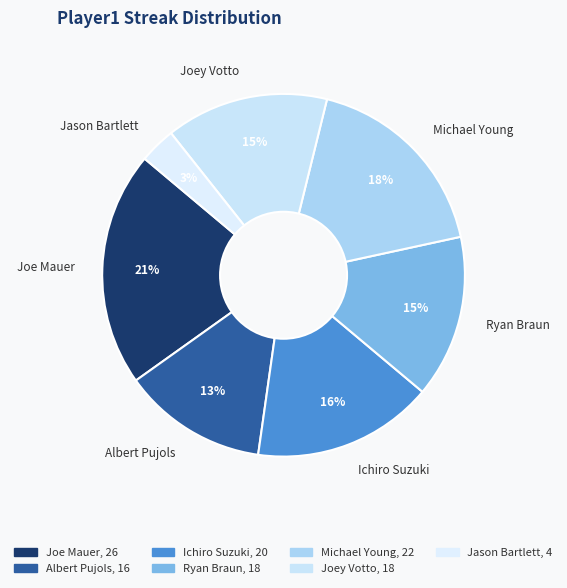

Which category has the smallest portion of the pie?

Jason Bartlett